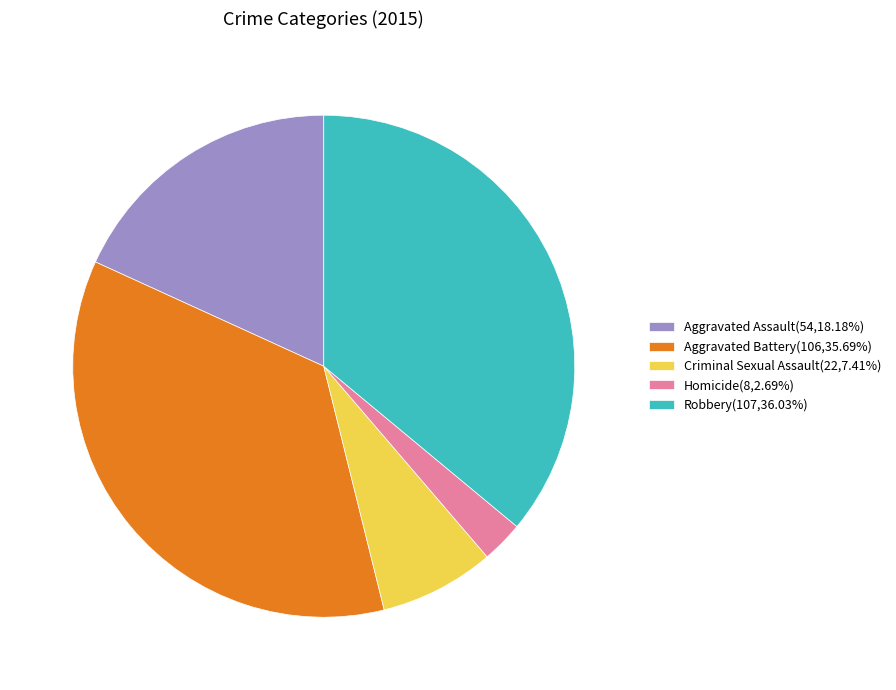

Do Aggravated Assault(54,18.18%) and Aggravated Battery(106,35.69%) together represent more than half of the pie?

Yes